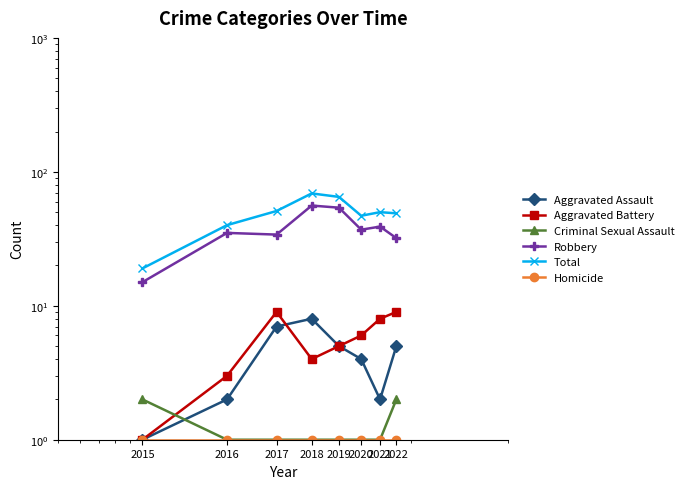

How many data points does each series have?

8